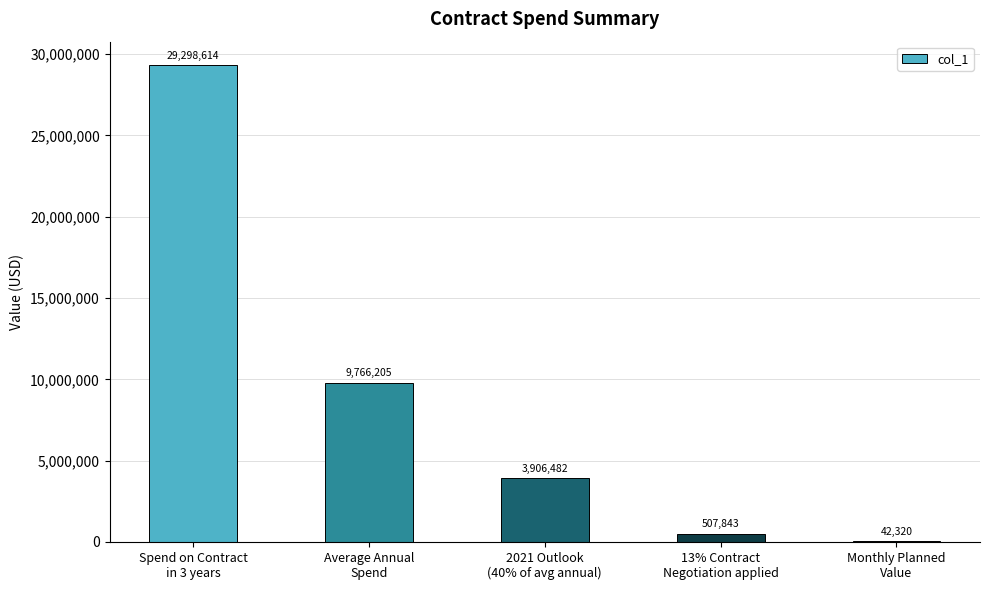

Reading left to right, extract all data points from this chart.

Spend on Contract
in 3 years=29298614.0	Average Annual
Spend=9766204.7	2021 Outlook
(40% of avg annual)=3906481.9	13% Contract
Negotiation applied=507842.6	Monthly Planned
Value=42320.2